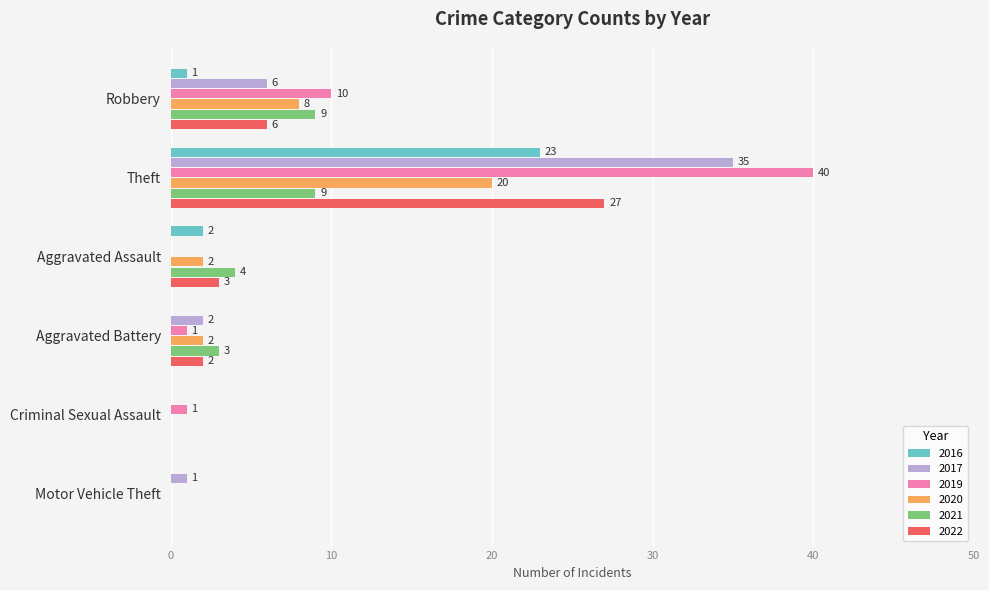

Count the number of data series in this chart.

6